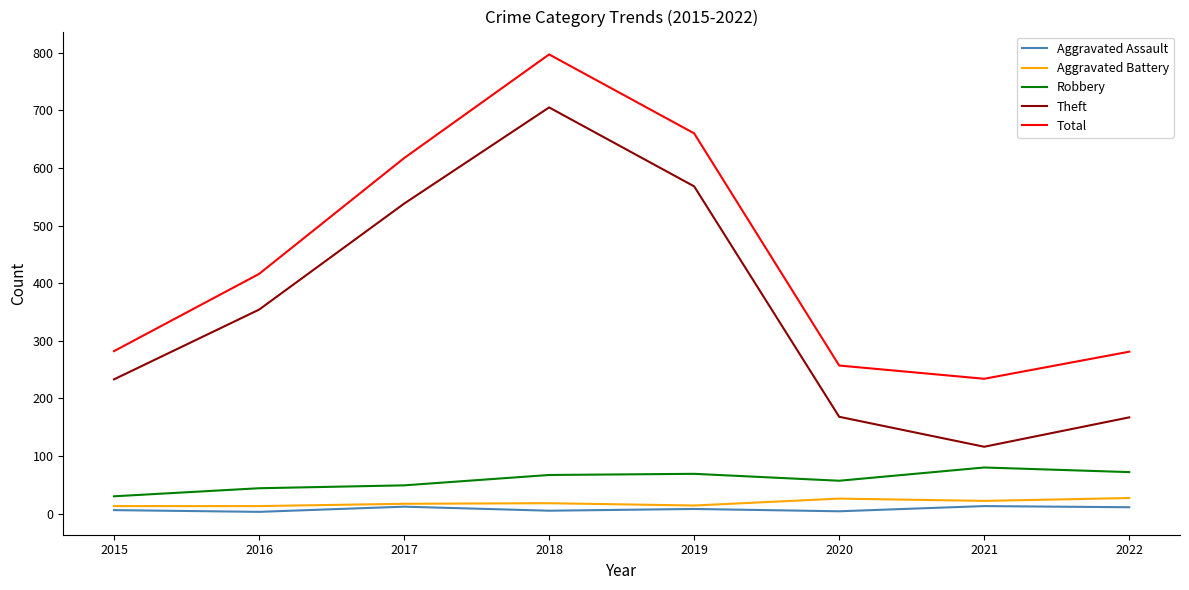

True or false: Aggravated Battery and Total intersect in this chart.

False